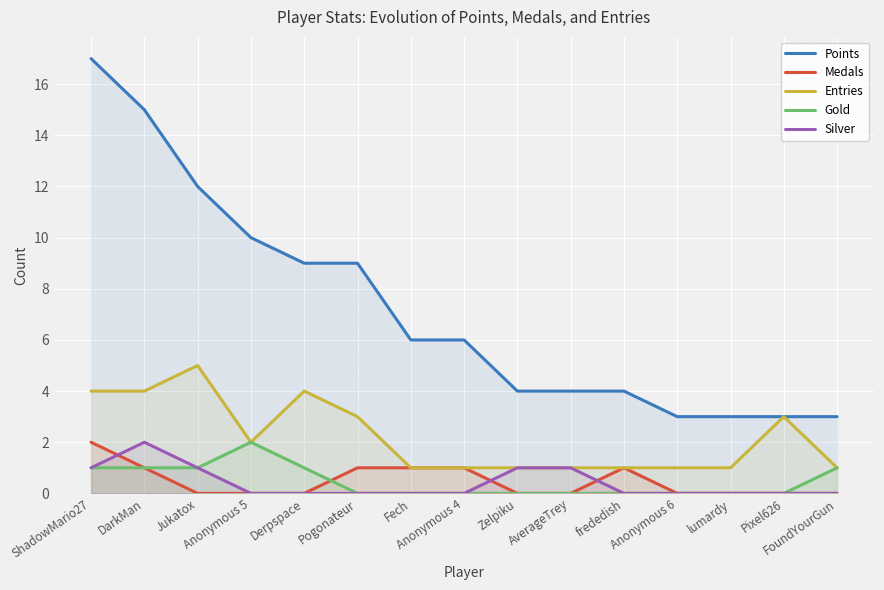

Reading left to right, extract all data points from this chart.

Points: 17	15	12	10	9	9	6	6	4	4	4	3	3	3	3
Medals: 2	1	0	0	0	1	1	1	0	0	1	0	0	0	0
Entries: 4	4	5	2	4	3	1	1	1	1	1	1	1	3	1
Gold: 1	1	1	2	1	0	0	0	0	0	0	0	0	0	1
Silver: 1	2	1	0	0	0	0	0	1	1	0	0	0	0	0